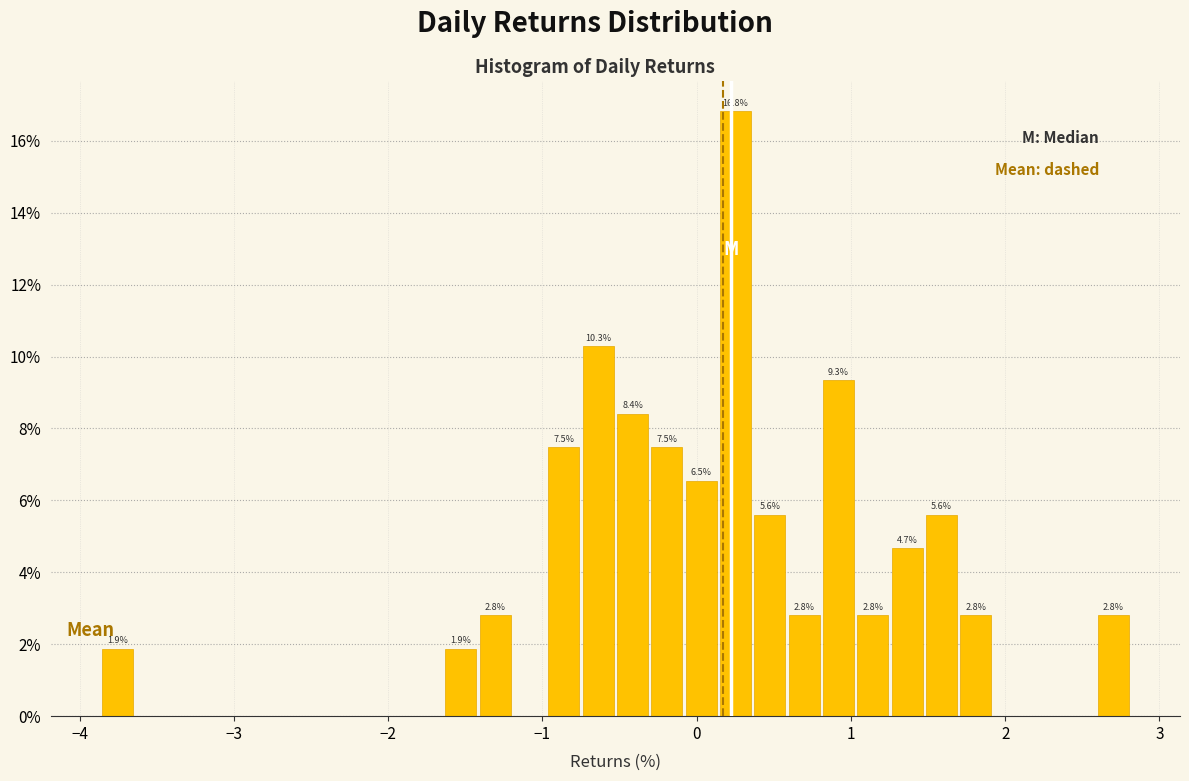

Around what value on the x-axis is the tallest bar? Give the approximate position of its centre, as read against the axis.

0.3